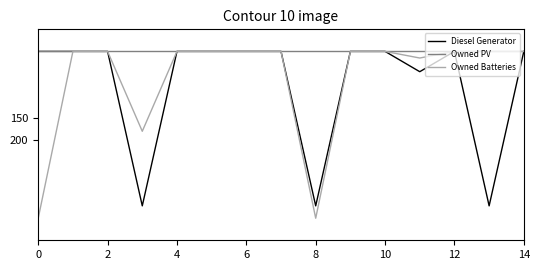

Rank the series by their maximum value, from highest to lowest.

Owned Batteries, Diesel Generator, Owned PV